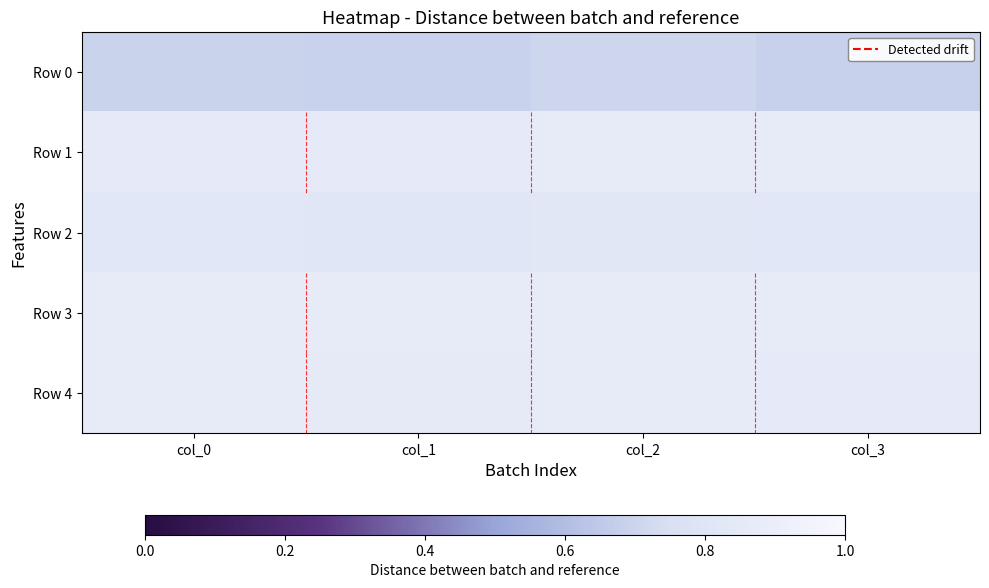

Reading left to right, list all the values displayed in this chart.

Row 0: col_0=0.7	col_1=0.7	col_2=0.7	col_3=0.7
Row 1: col_0=0.9	col_1=0.9	col_2=0.9	col_3=0.9
Row 2: col_0=0.8	col_1=0.8	col_2=0.8	col_3=0.8
Row 3: col_0=0.9	col_1=0.9	col_2=0.9	col_3=0.9
Row 4: col_0=0.9	col_1=0.9	col_2=0.9	col_3=0.9